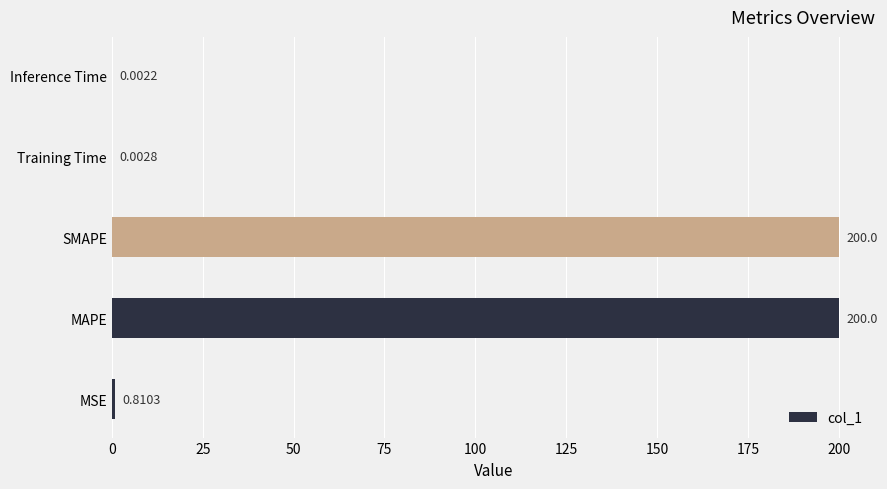

What is the sum of the values at SMAPE and Training Time?

200.0